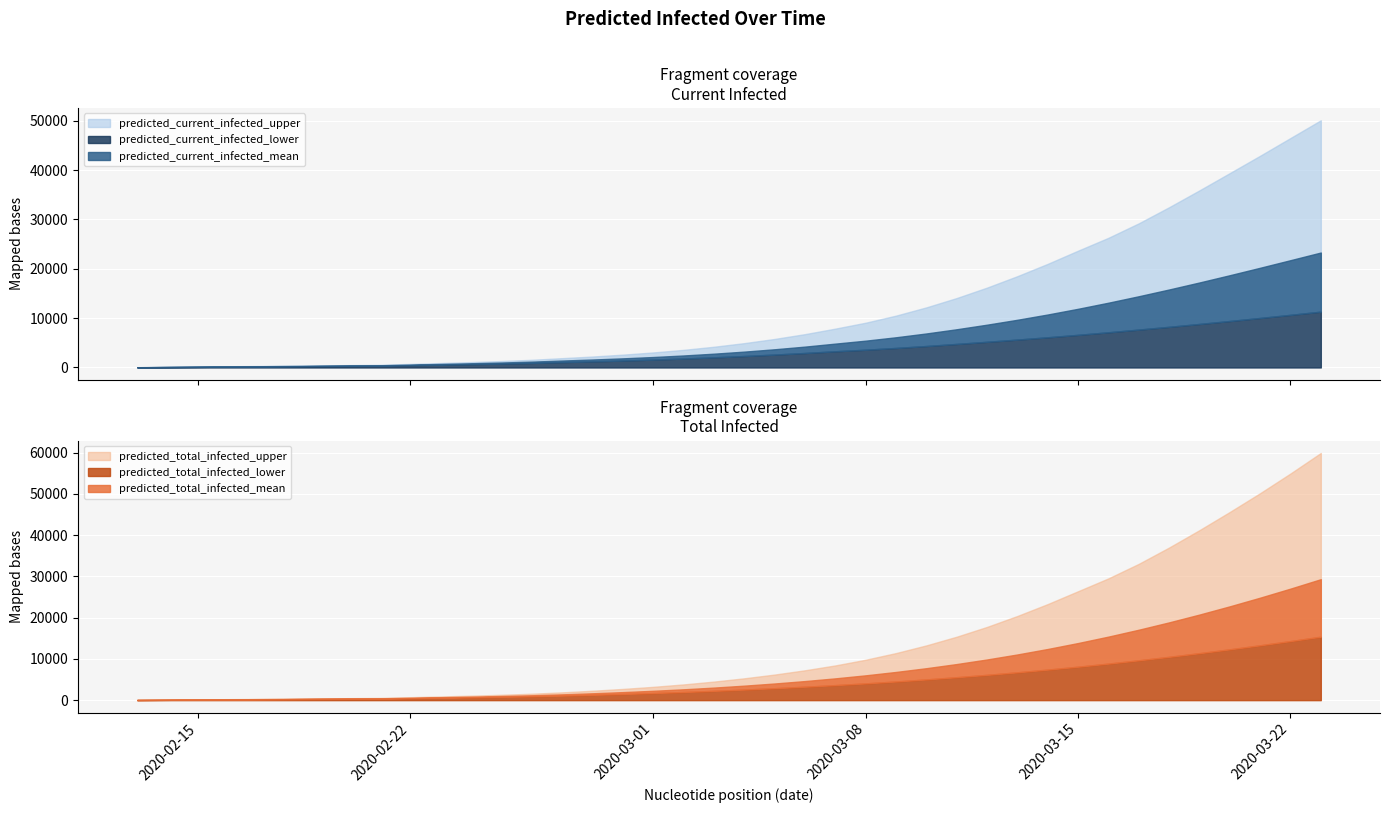

True or false: predicted_current_infected_lower has a value of 160 at 3.

True